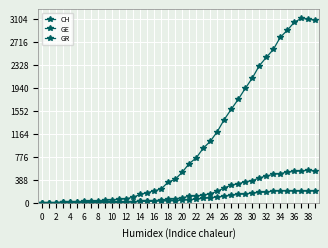

Which category has the highest value across all series?

37